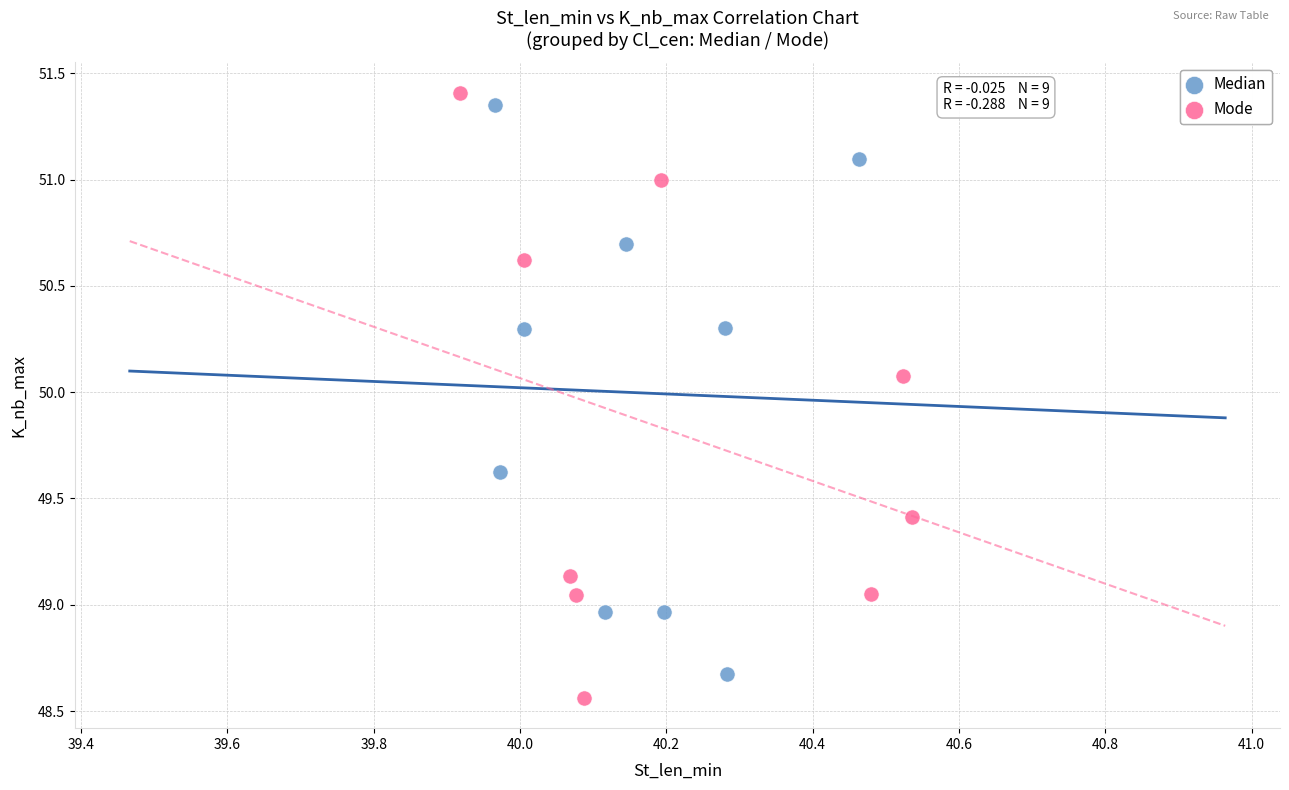

What are all the series names shown in the legend?

Median, Mode